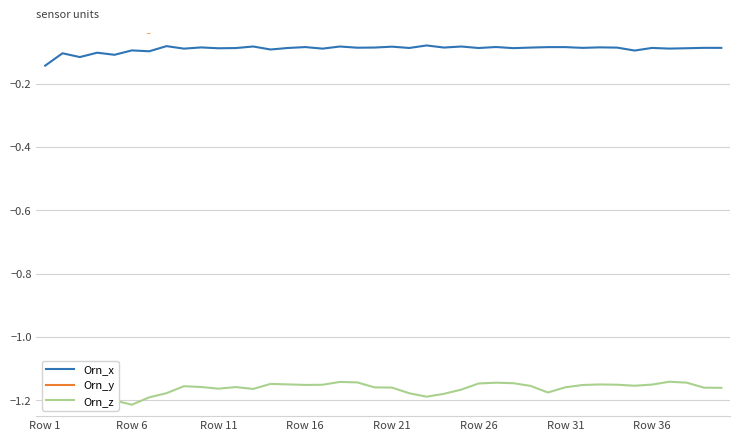

The value of Orn_x at 27 is -0.1. True or false?

True